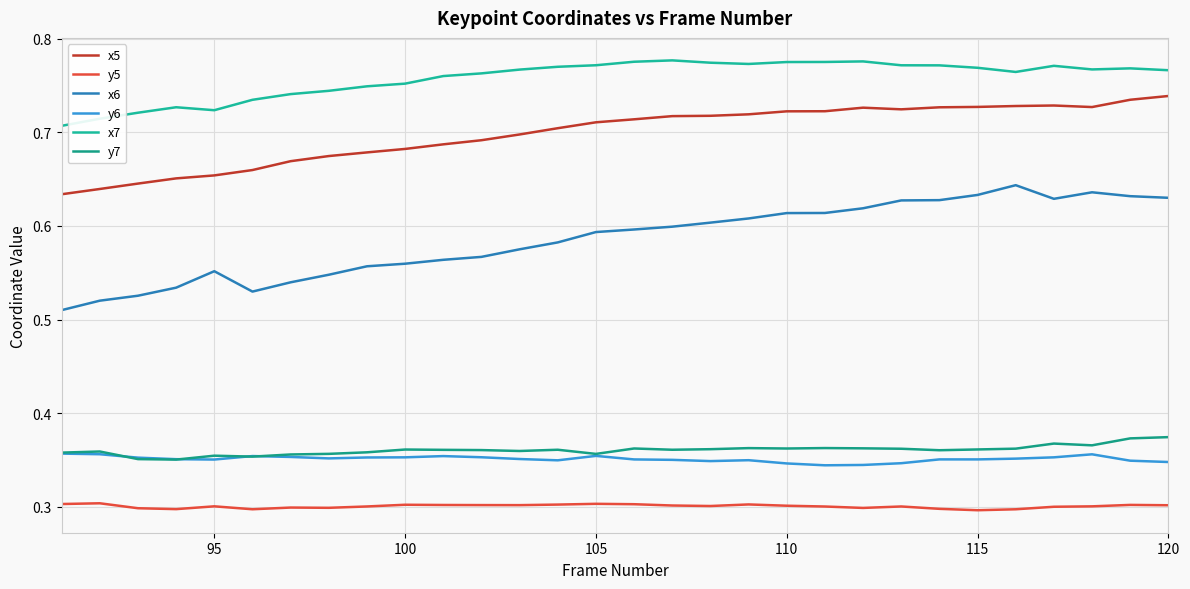

At how many categories does at least one series exceed 0?

30